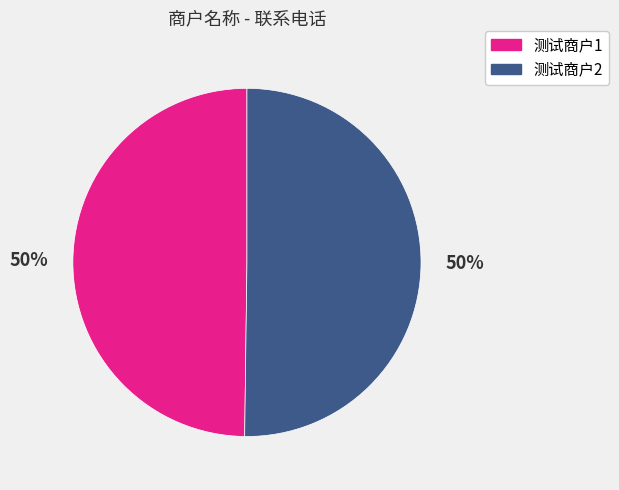

The 测试商户1 slice represents 61% of the pie. True or false?

False